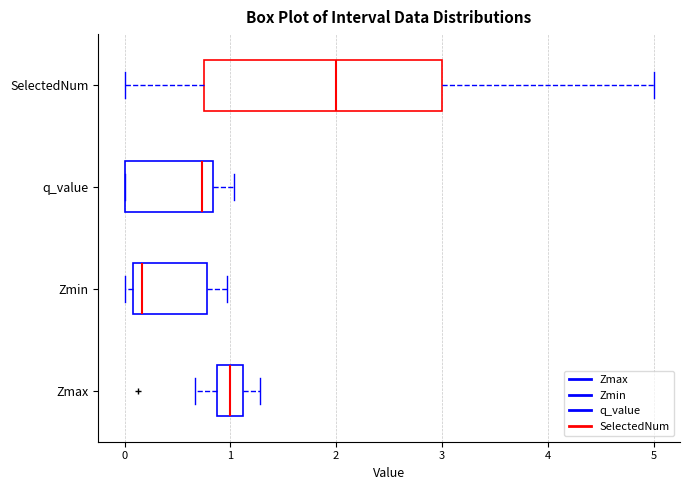

Reading bottom to top, read every box against the x-axis: the position of its median line, the range the box covers, and the ends of its whiskers. The values are not printed on the chart, so give them approximately, as read against the axis.

Zmax: median 1.0, box 0.9 to 1.1, whiskers 0.7 to 1.3
Zmin: median 0.2, box 0.1 to 0.8, whiskers 0.0 to 1.0
q_value: median 0.7, box 0.0 to 0.8, whiskers 0.0 to 1.0
SelectedNum: median 2.0, box 0.8 to 3.0, whiskers 0.0 to 5.0